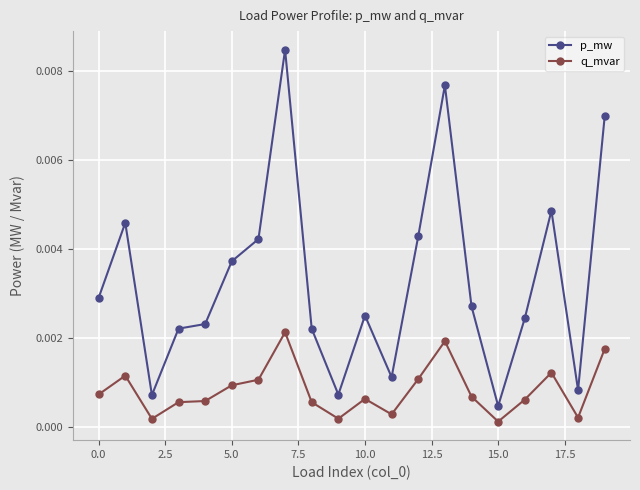

True or false: p_mw has more than 1 points higher than both neighbors.

True